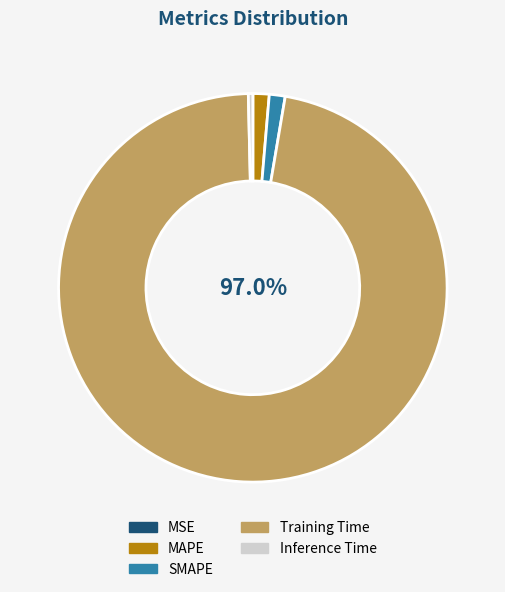

Do MAPE and Inference Time together represent more than half of the pie?

No